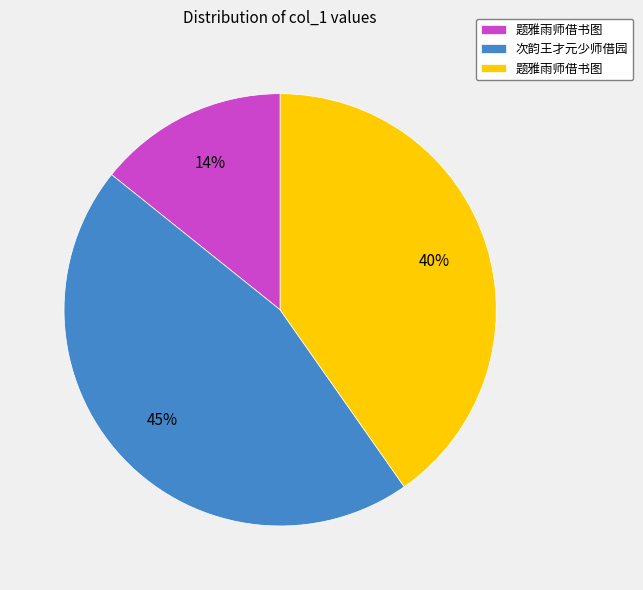

How many slices are in this pie chart?

3